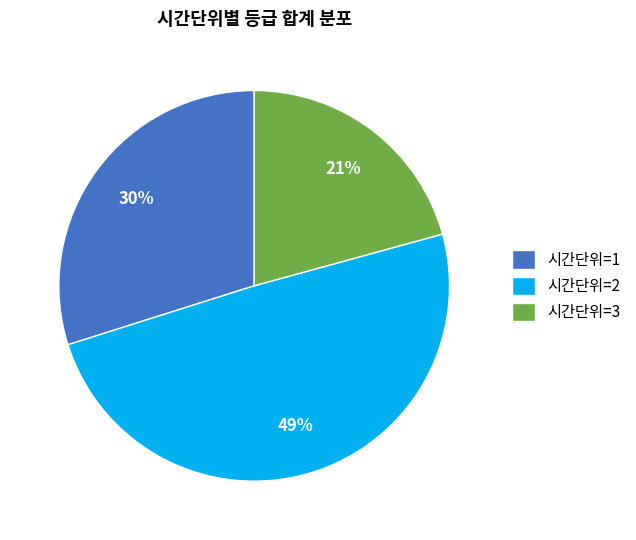

Which slice is the largest?

시간단위=2